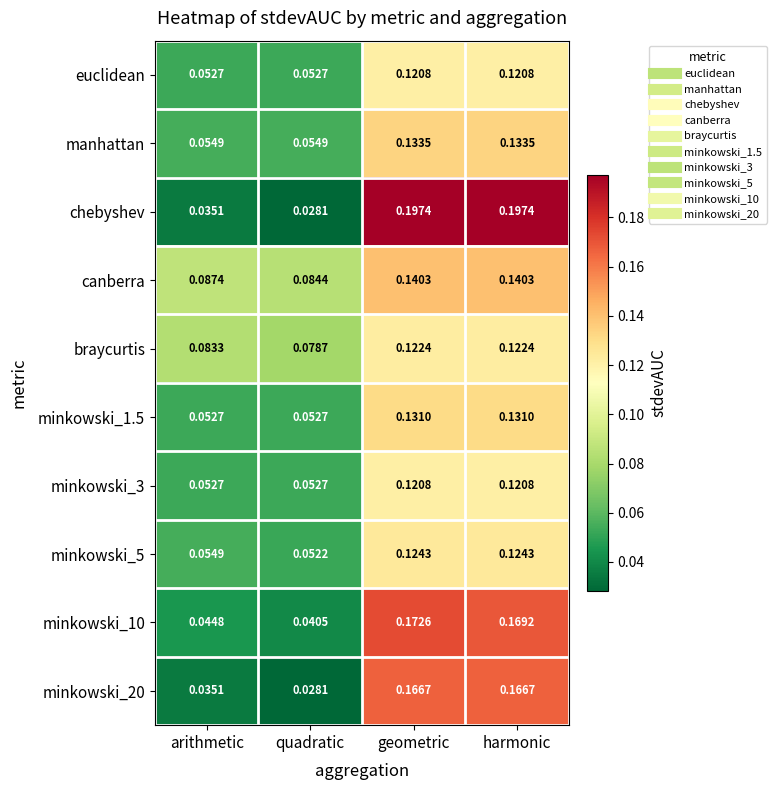

At how many categories does at least one series exceed 0?

4